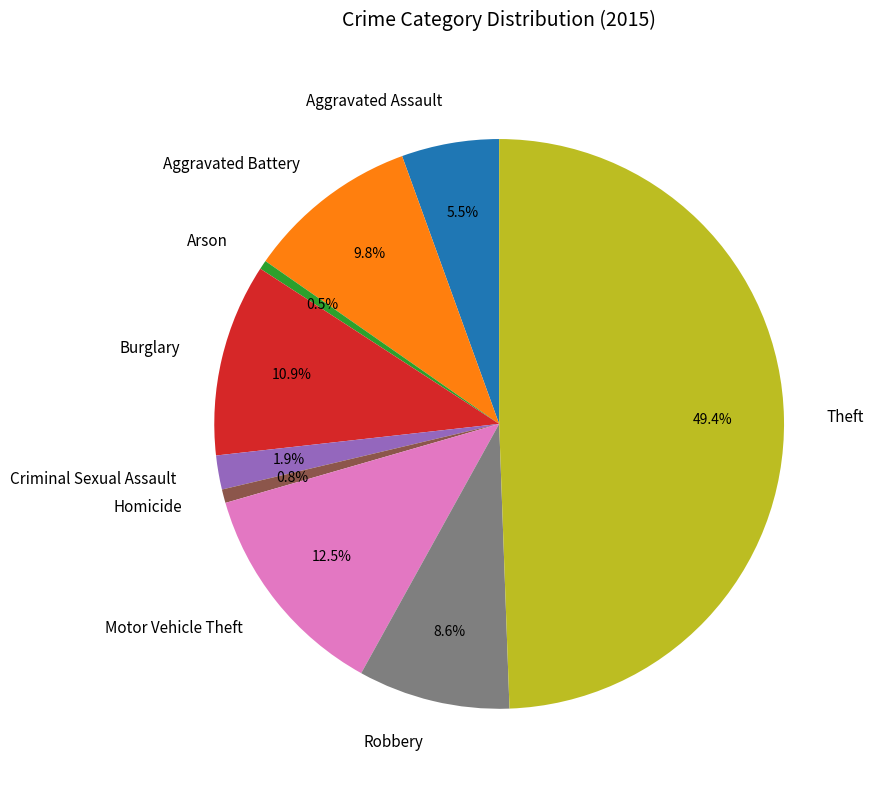

Does Homicide account for over 50% of the chart?

No